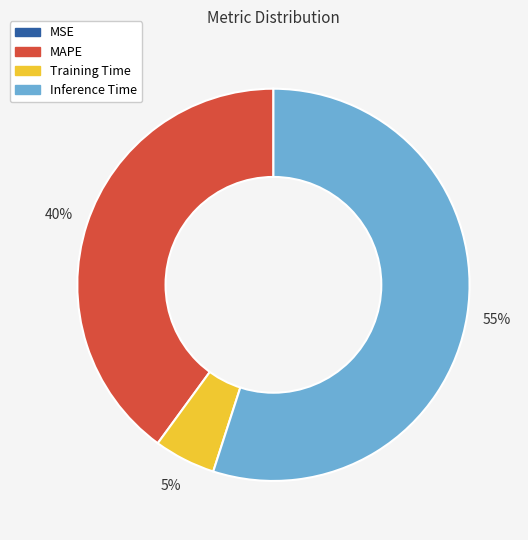

Is there any slice that represents more than half of the pie?

Yes